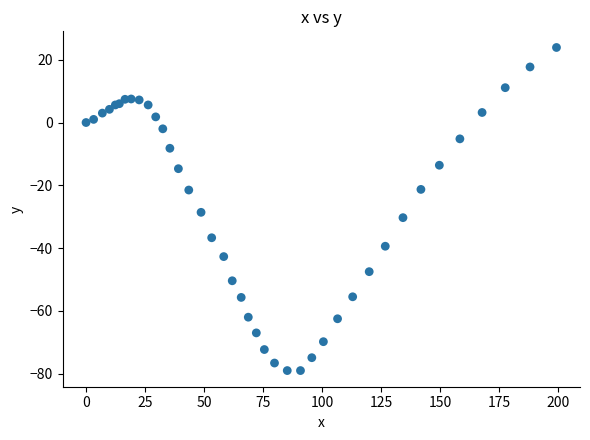

What Y value in the scatter plot is closest to -27?

-28.6